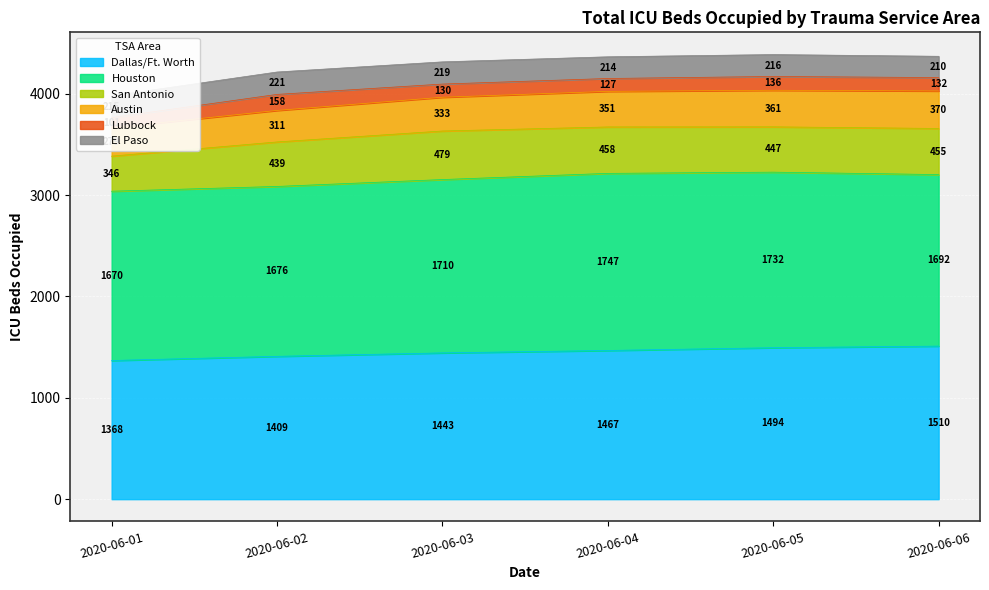

Count the number of categories in the chart.

6